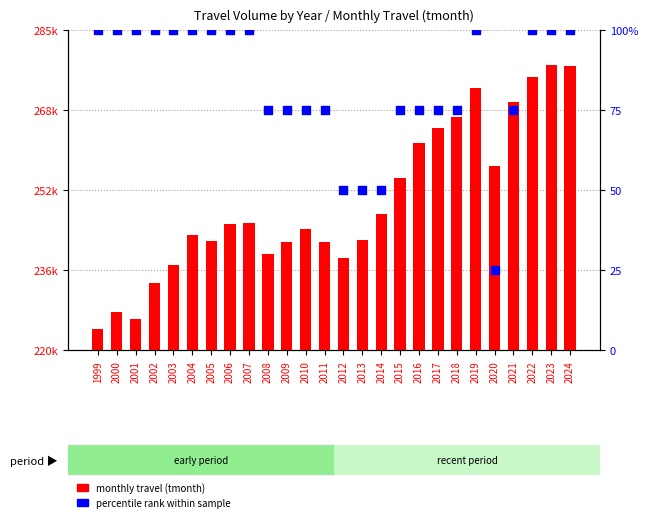

What is the total value across all series at 2018?

267509